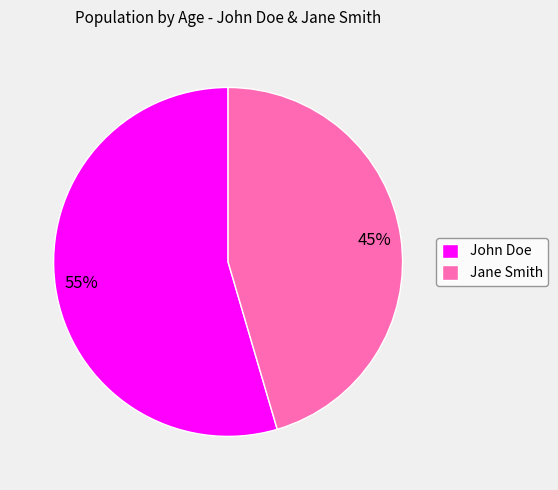

Rank the categories by value from lowest to highest.

Jane Smith, John Doe